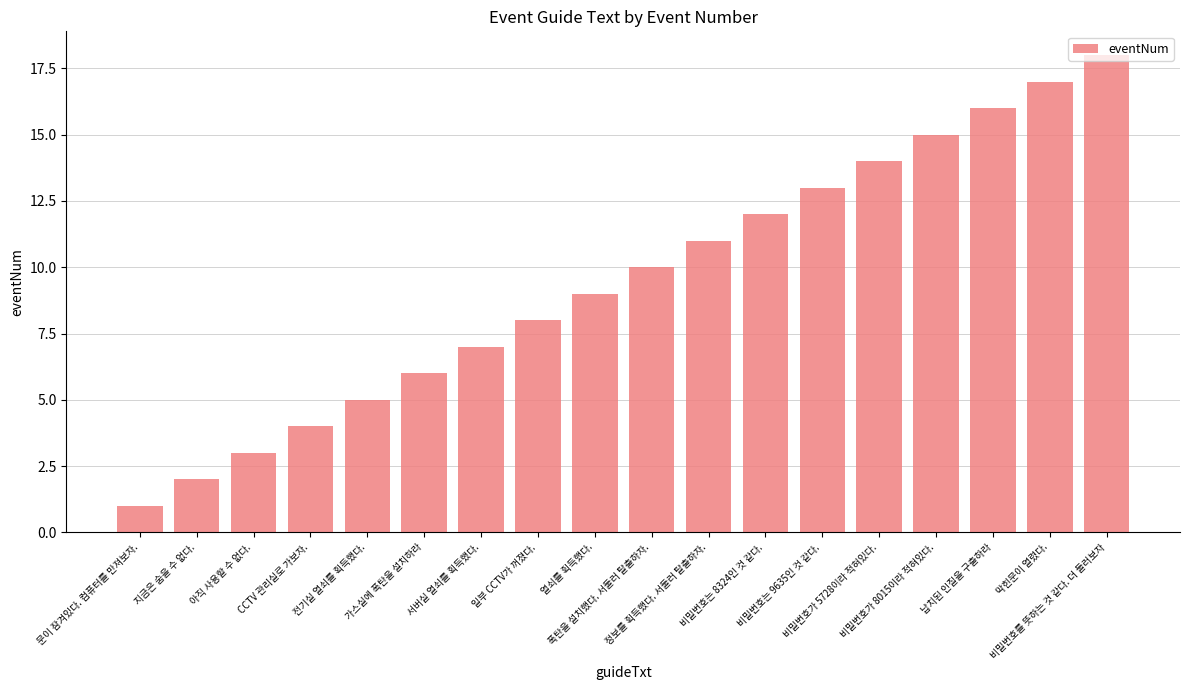

Reading left to right, transcribe all the data shown in this chart.

1	2	3	4	5	6	7	8	9	10	11	12	13	14	15	16	17	18